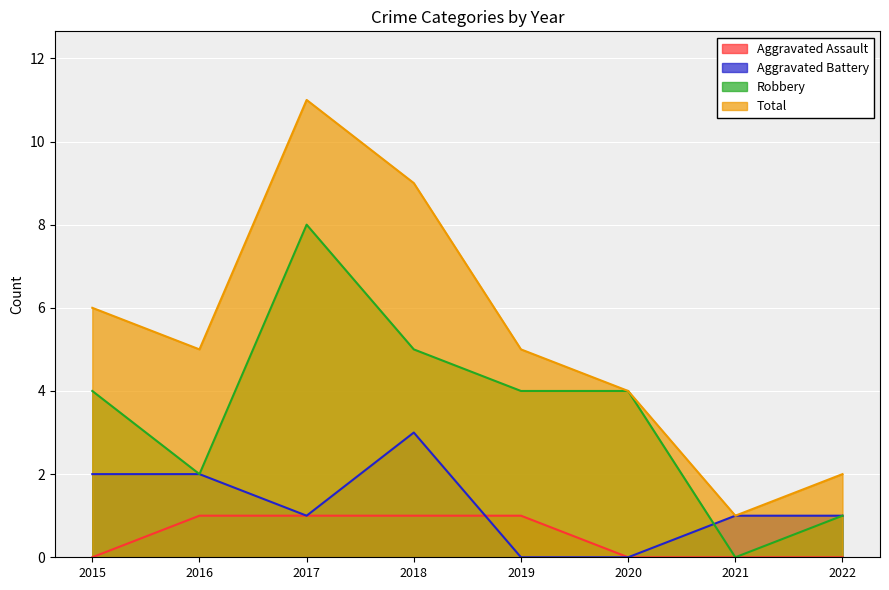

Which has a higher value, 2019 or 2021?

2019